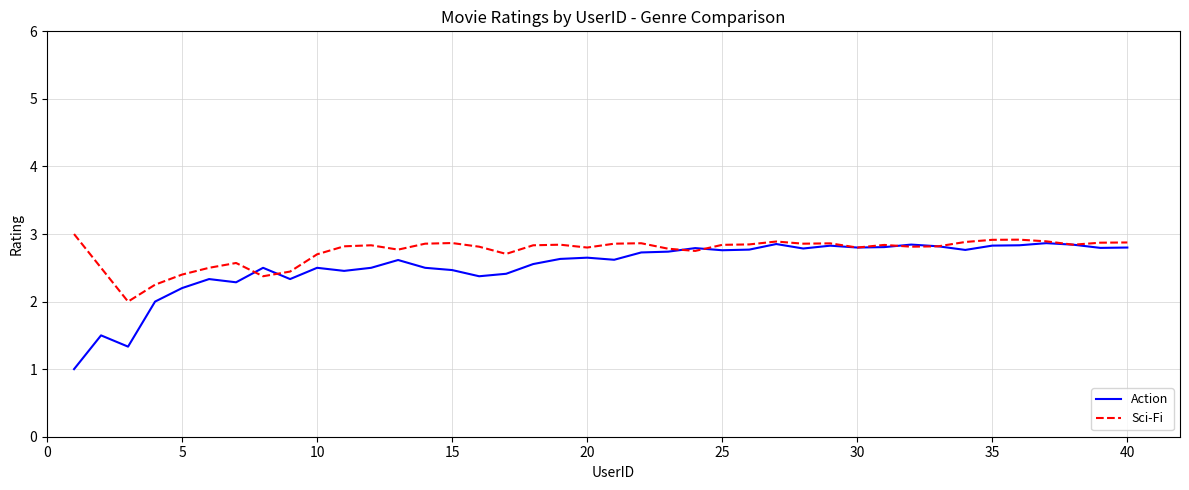

List the series in order of their overall mean, lowest first.

Action, Sci-Fi